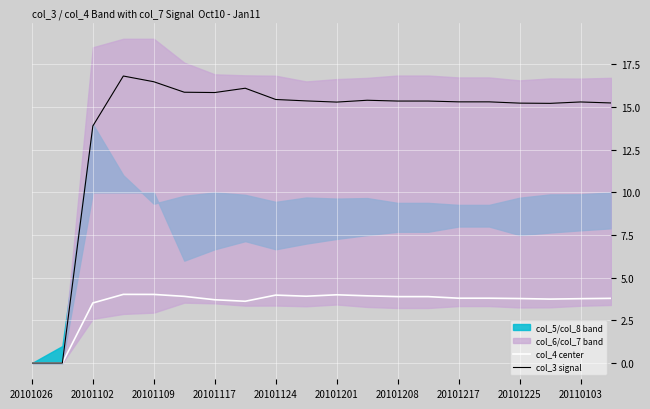

Where is col_3 signal nearest to the value 8?

20101102